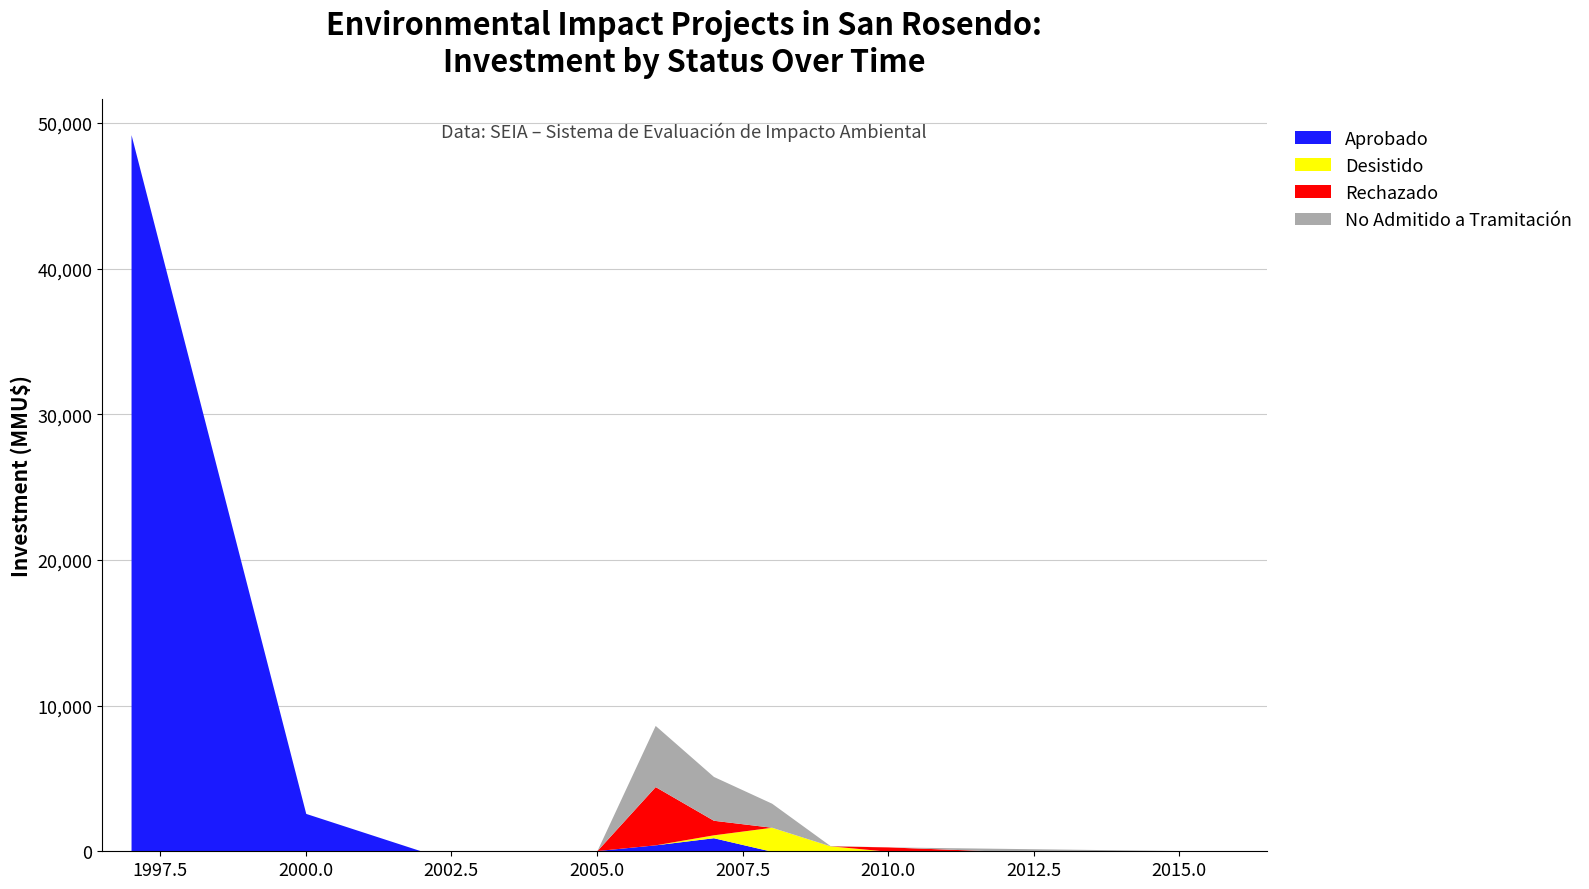

At which label is Aprobado closest to 24605?

2000.0